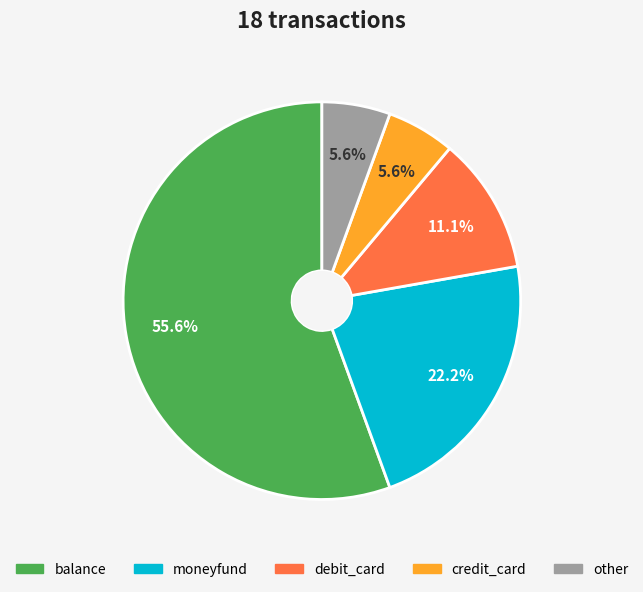

Which category has the biggest portion of the pie?

balance